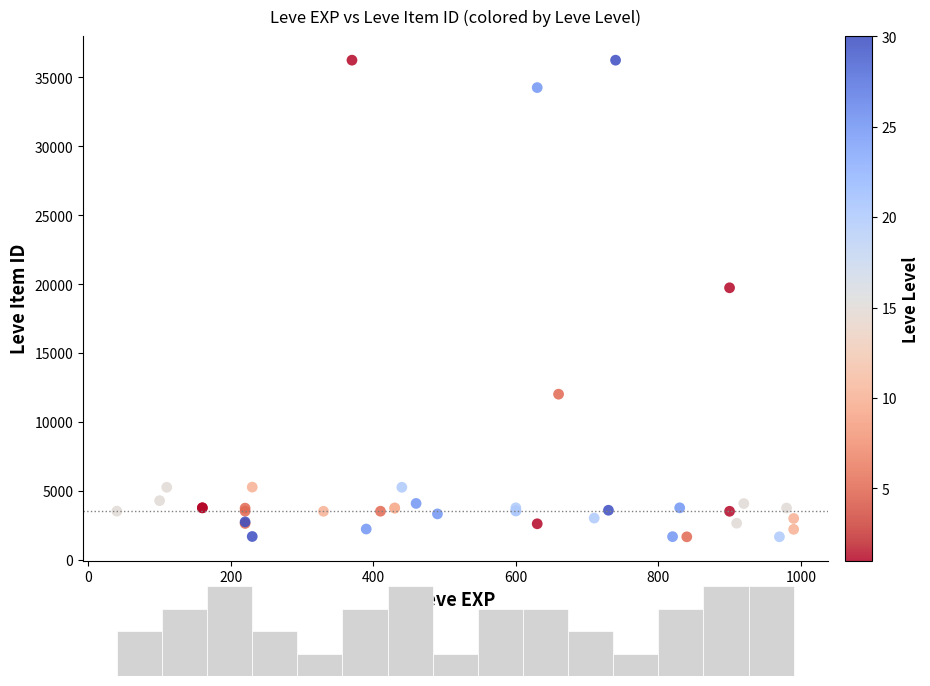

What Y value in the scatter plot is closest to 18967?

19744